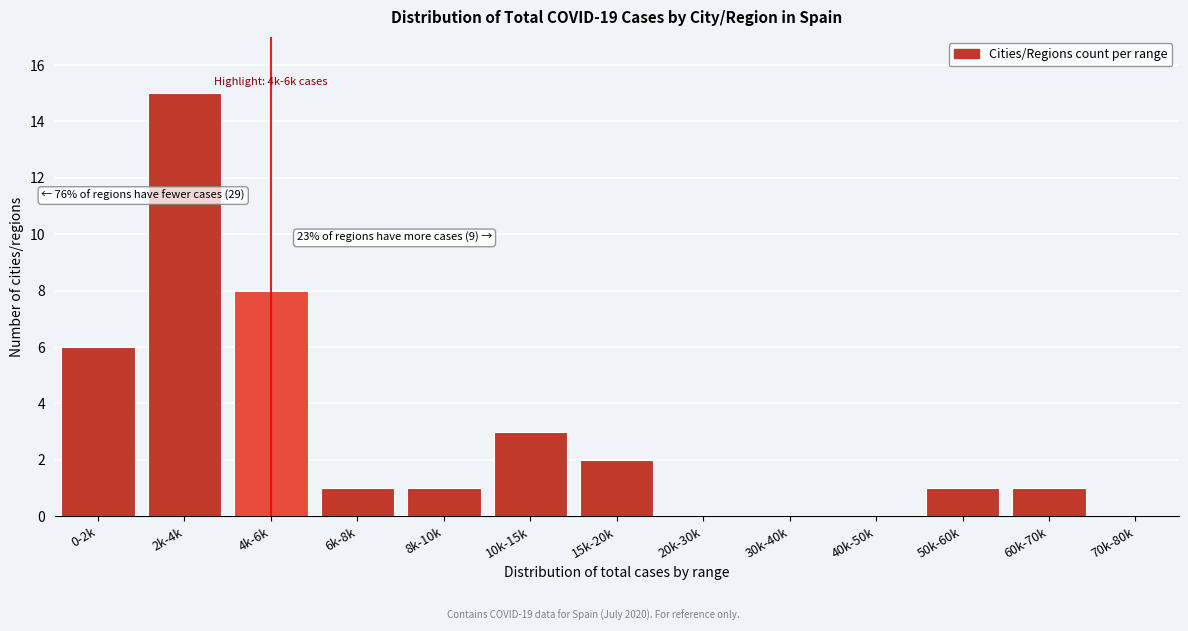

Reading left to right, extract all data points from this chart.

0-2k=6	2k-4k=15	4k-6k=8	6k-8k=1	8k-10k=1	10k-15k=3	15k-20k=2	20k-30k=0	30k-40k=0	40k-50k=0	50k-60k=1	60k-70k=1	70k-80k=0